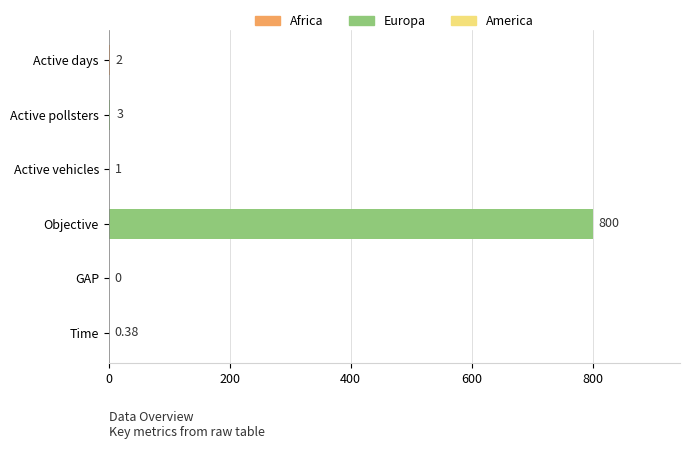

Which has a higher value, Active pollsters or Active days?

Active pollsters